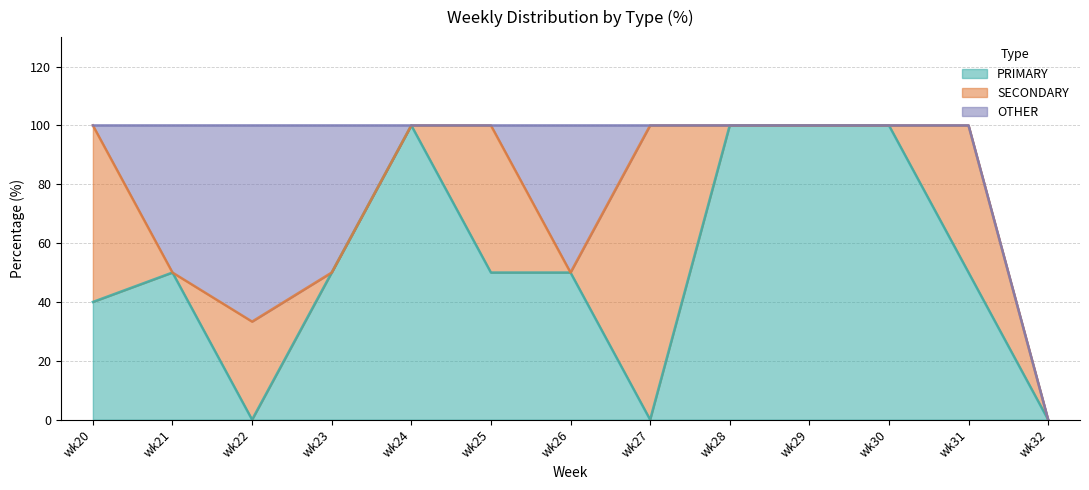

Does the chart have visible grid lines?

Yes